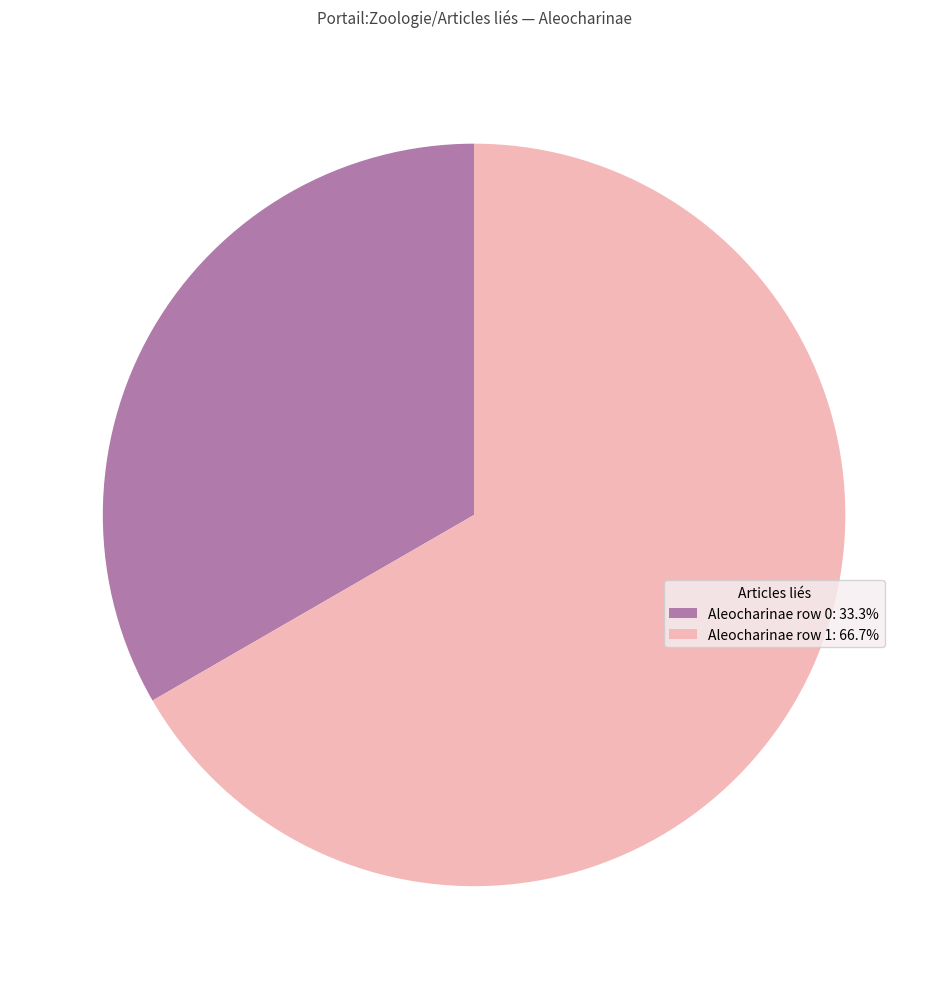

How many slices are in this pie chart?

2